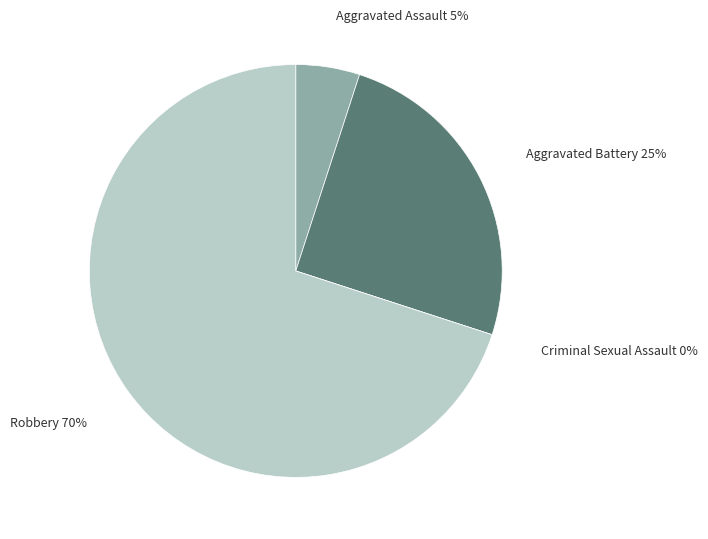

Count the number of slices in the pie.

4